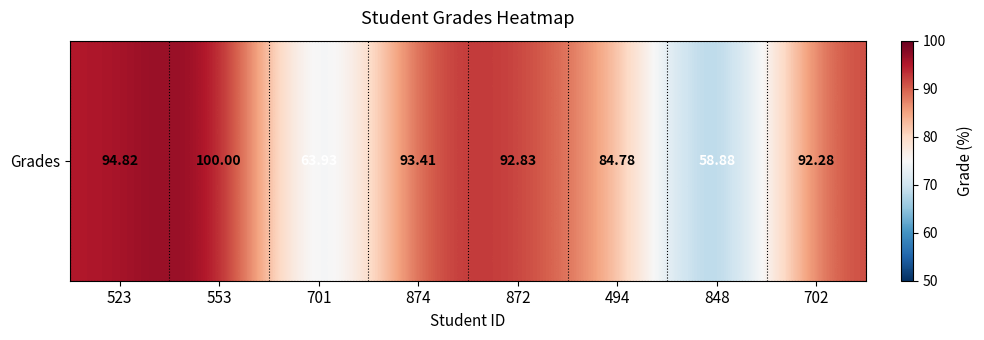

Is it true that the value at 848 is 58.9?

True